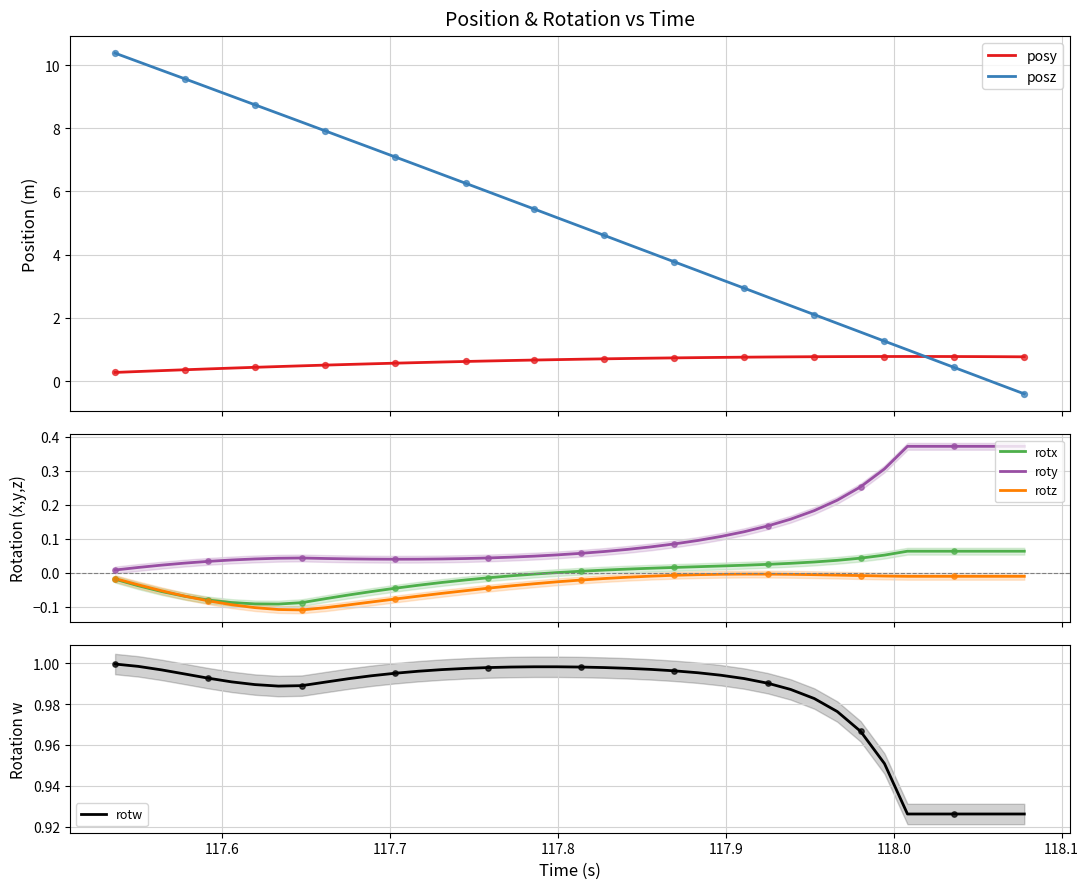

Which series reaches the minimum Y coordinate?

posz